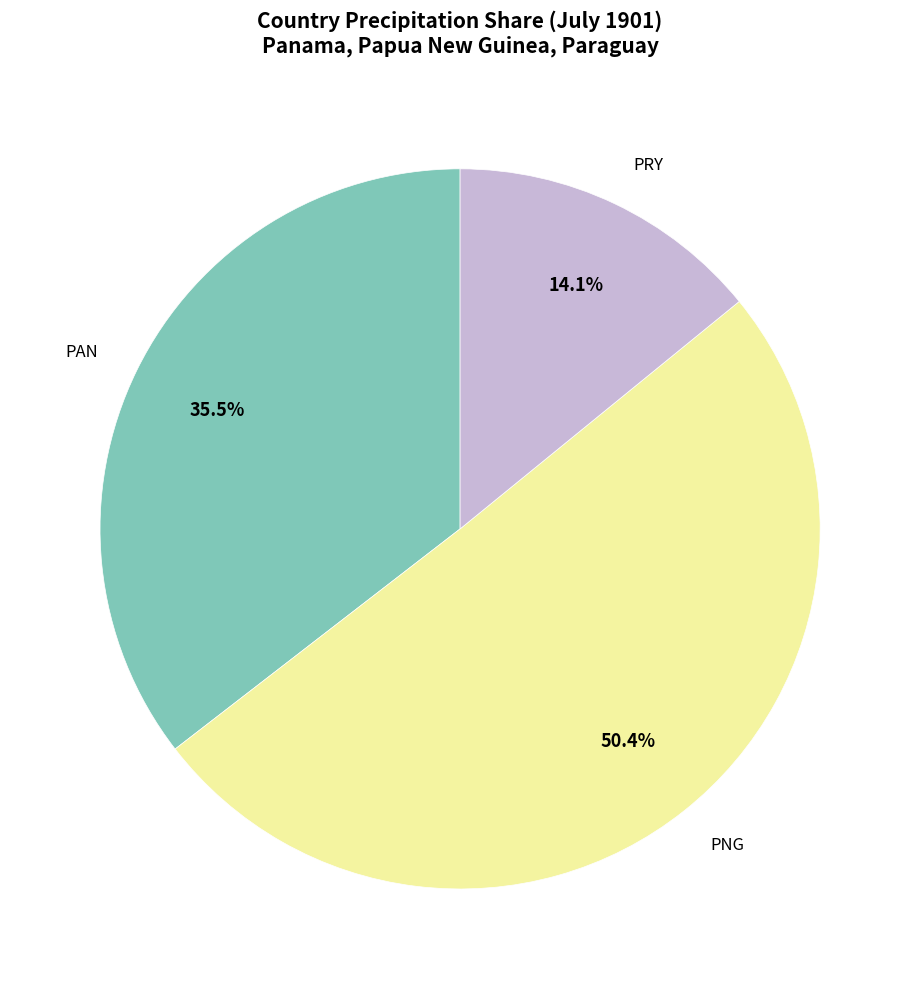

Combined, do PNG and PAN account for over 50%?

Yes